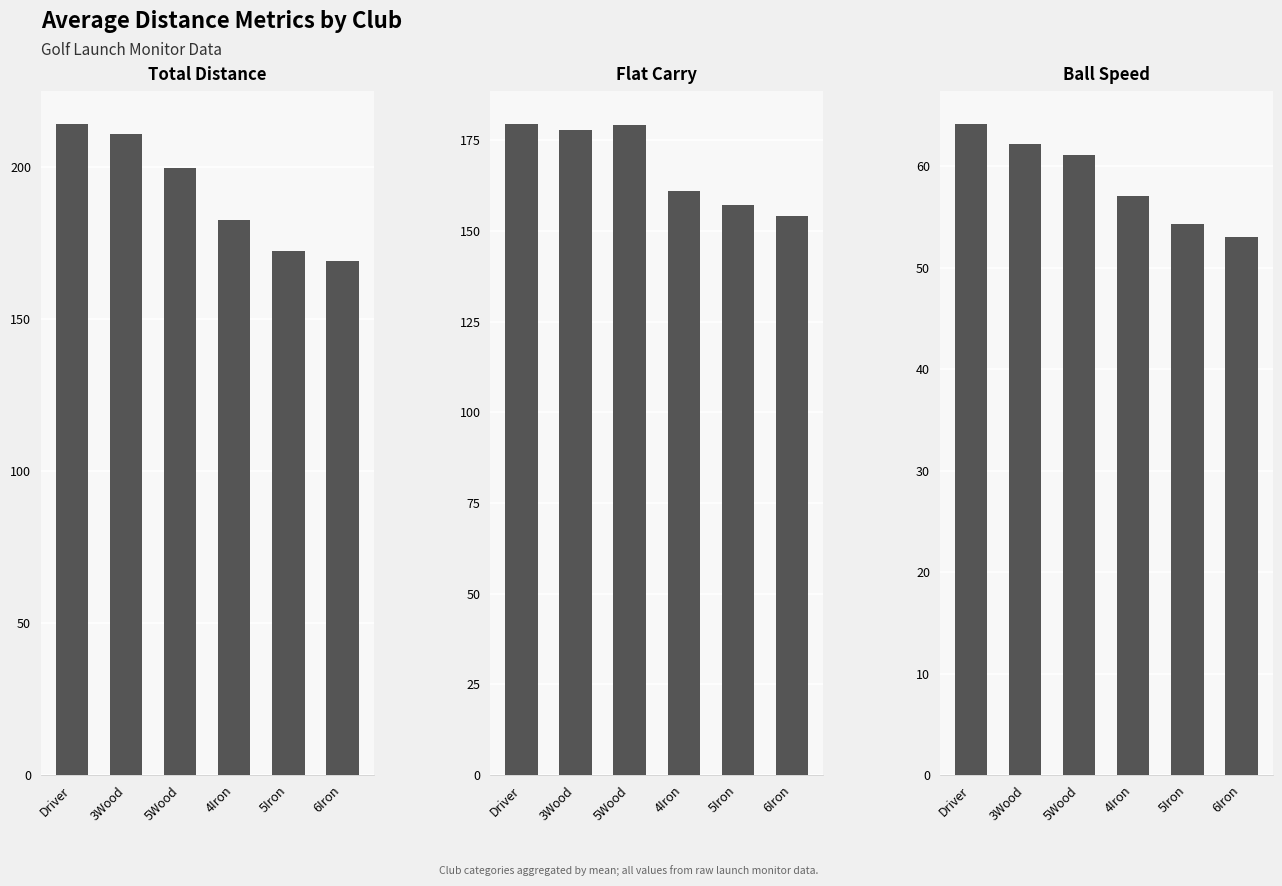

What value does the Flat Carry series have at 6Iron?

154.0